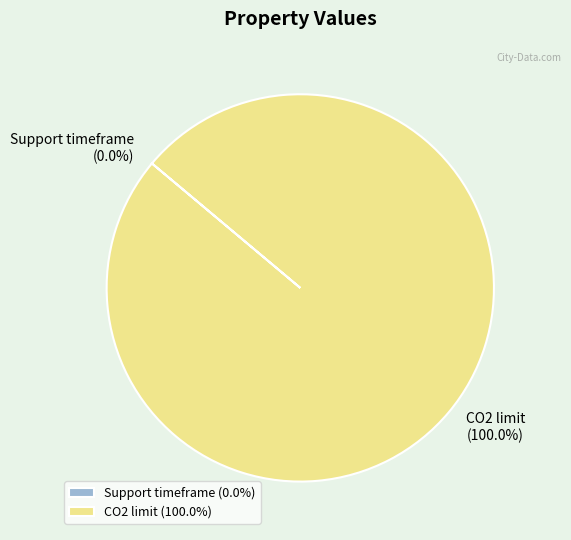

Is CO2 limit the majority of the pie?

Yes